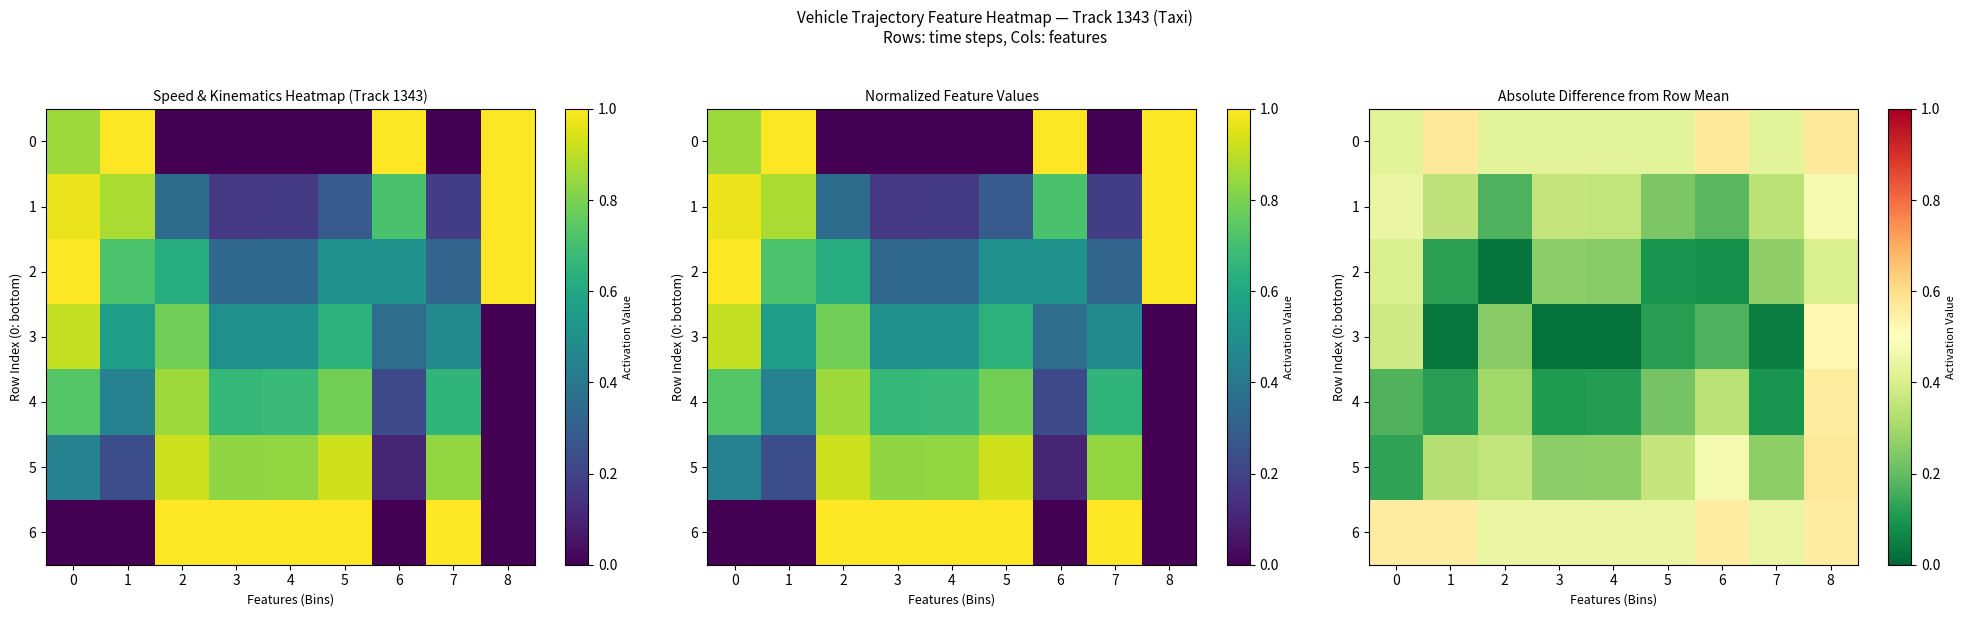

What is the greatest value displayed?

0.6